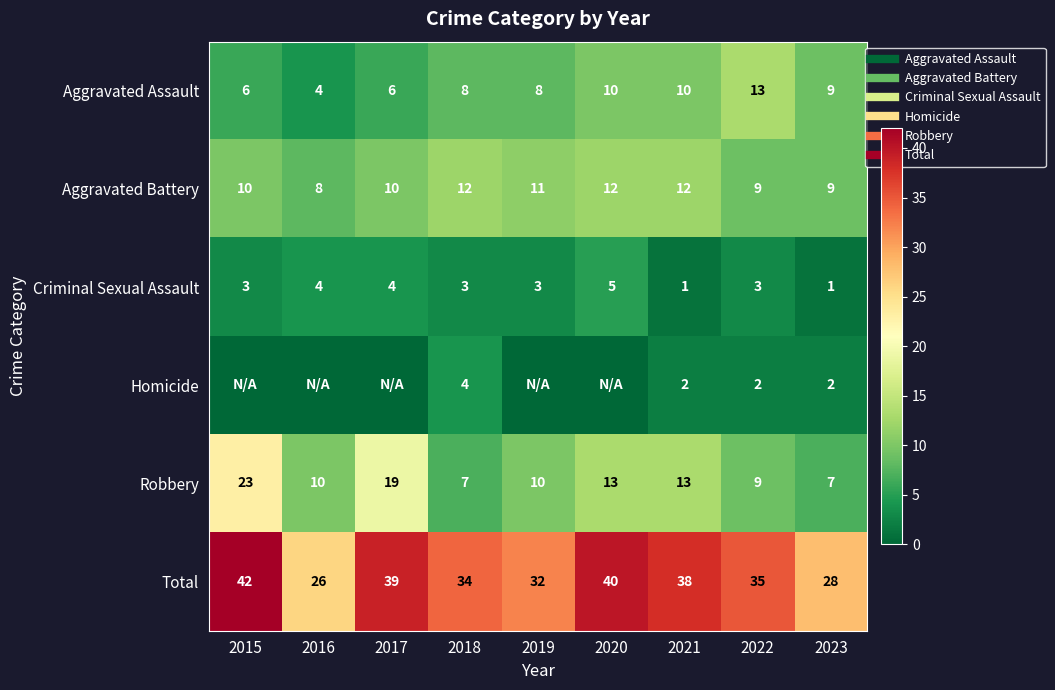

What is the sum of all Criminal Sexual Assault values?

27